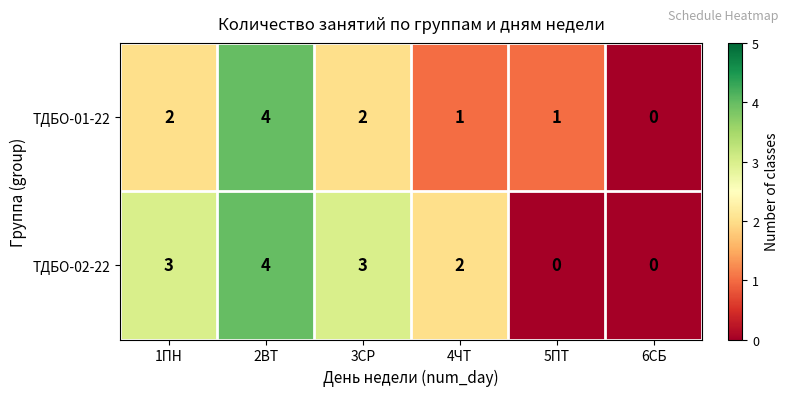

Which category has the highest value in the ТДБО-02-22 series?

2ВТ